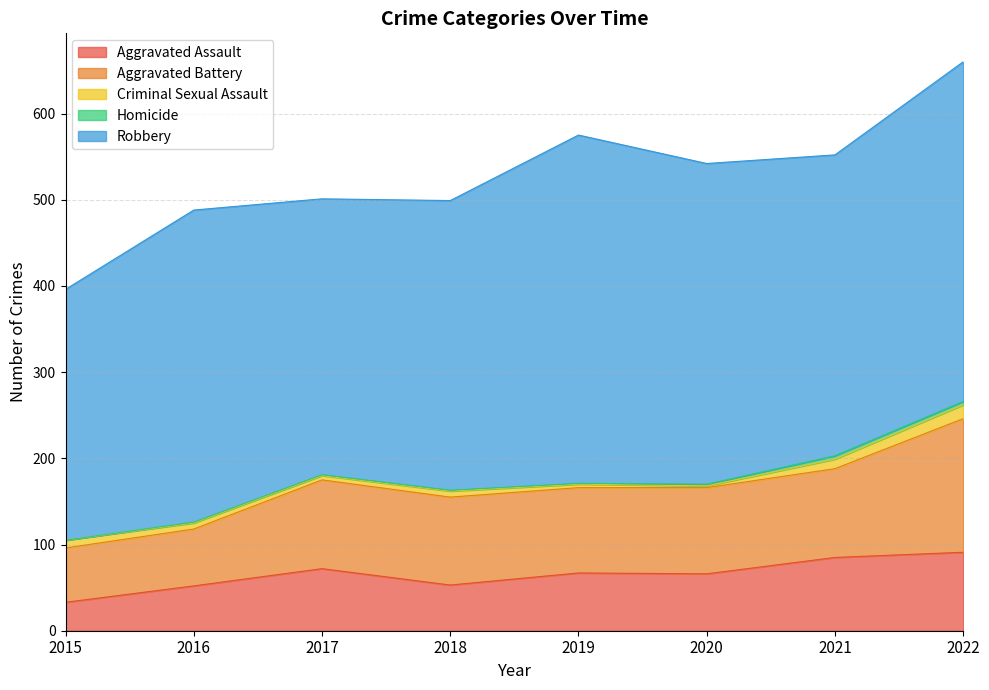

What is the value of the Criminal Sexual Assault point at the 3rd from the left?

5